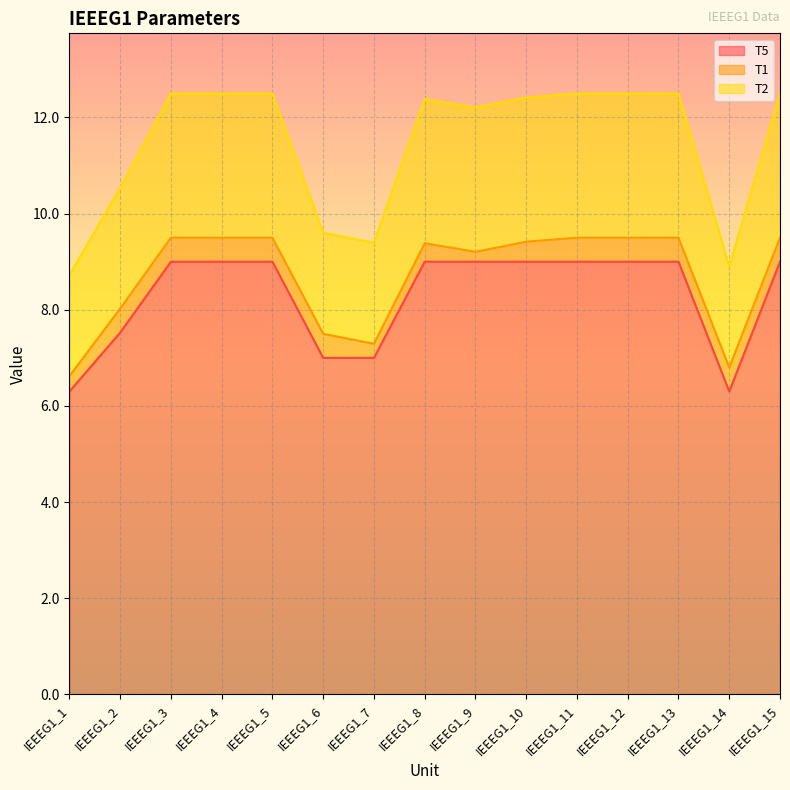

What is the value of the T2 point at the 1st from the left?

8.7